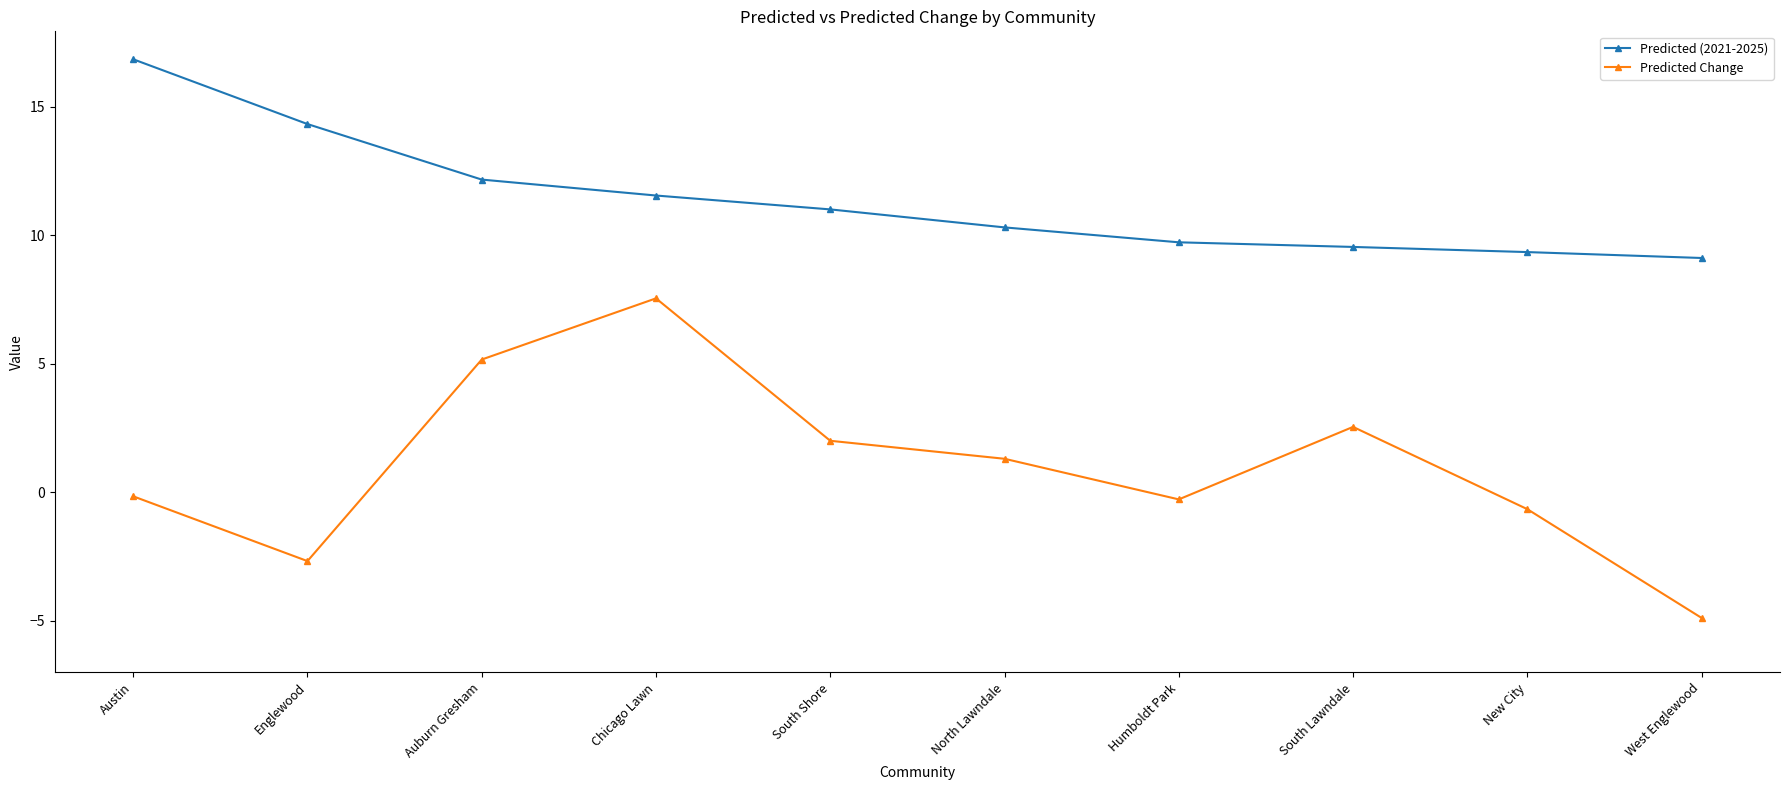

Rank the series by their average value, from lowest to highest.

Predicted Change, Predicted (2021-2025)